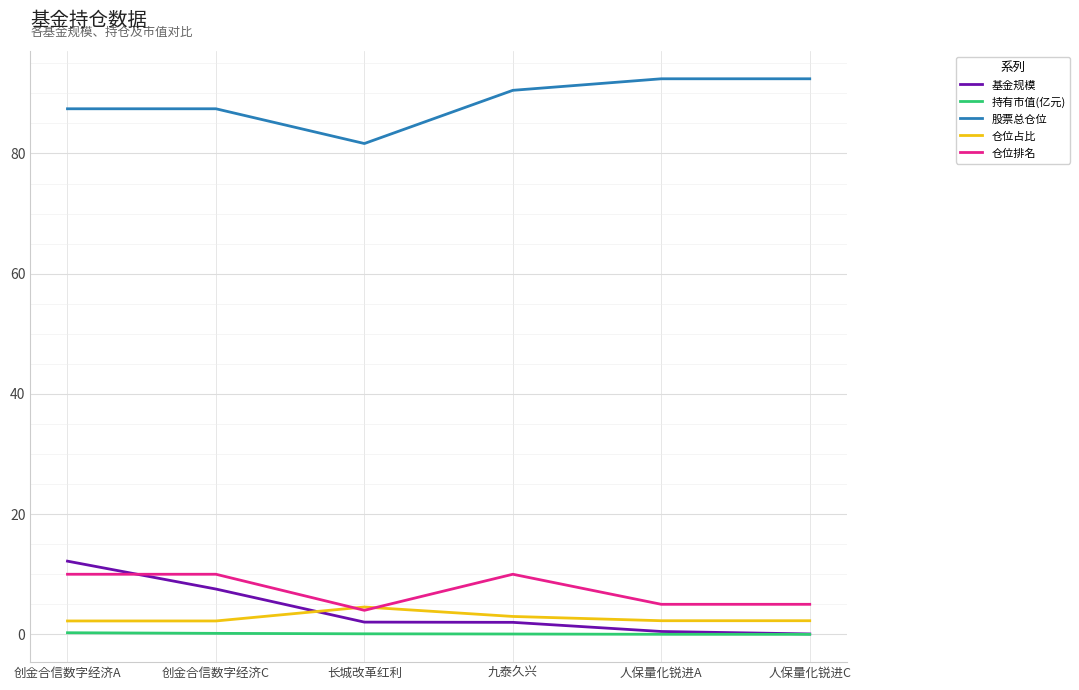

What is the highest value of the 基金规模 series?

12.2